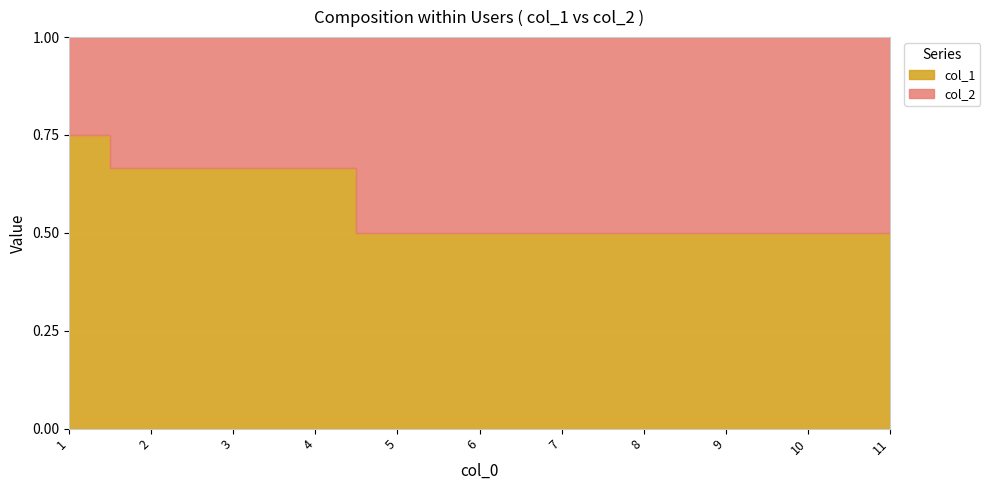

What are all the series names shown in the legend?

col_1, col_2